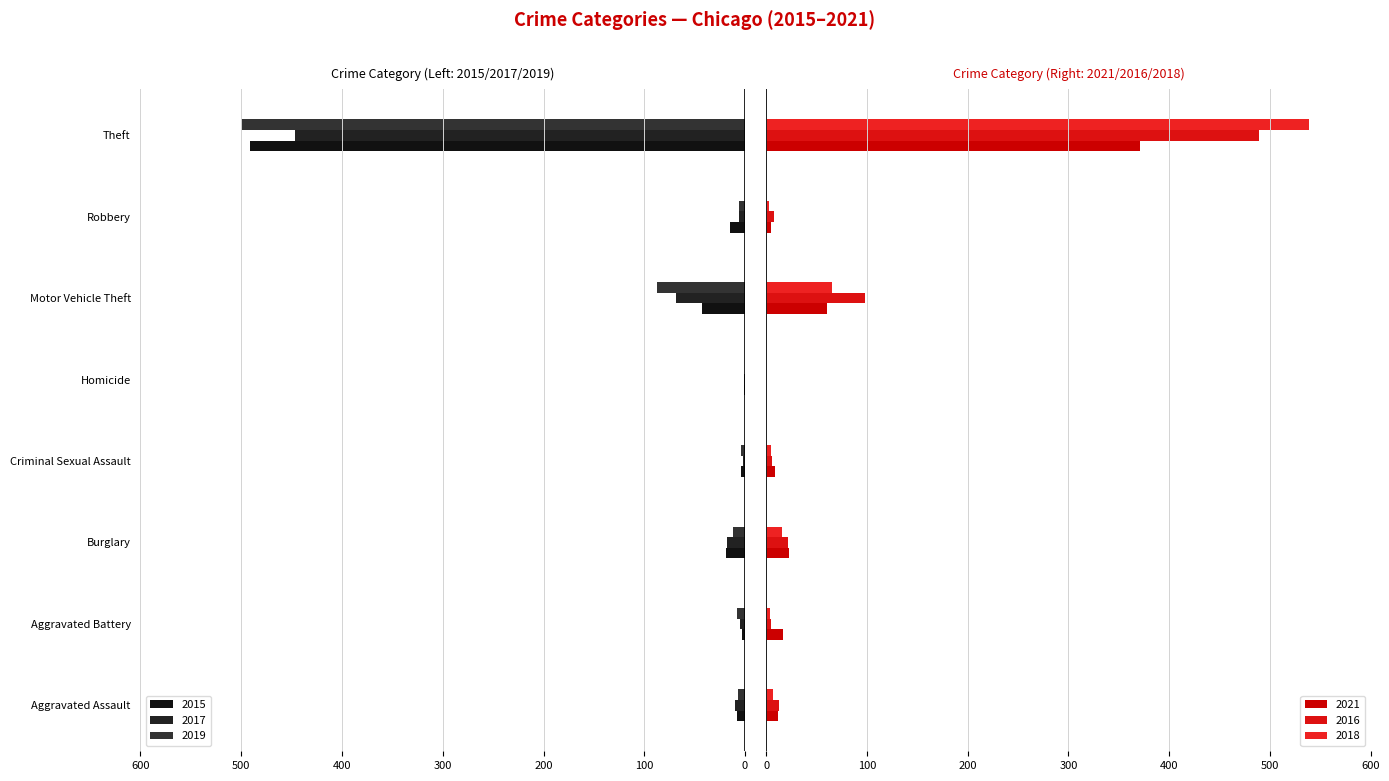

What is the difference between the maximum and minimum values in the 2015 series?

490